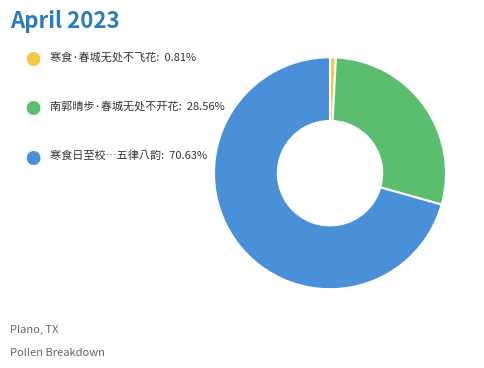

Is there any slice that represents more than half of the pie?

Yes